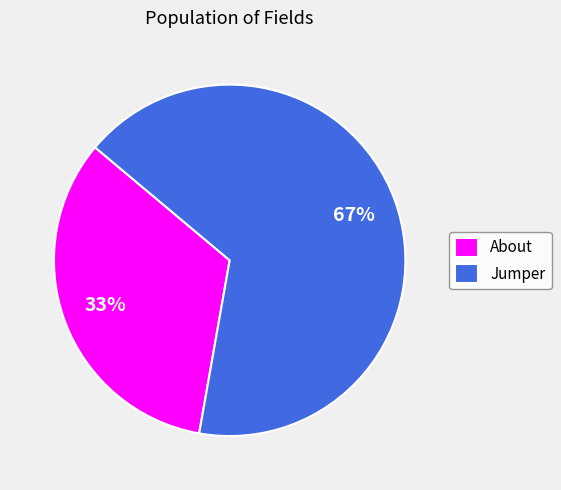

Does About account for over 50% of the chart?

No